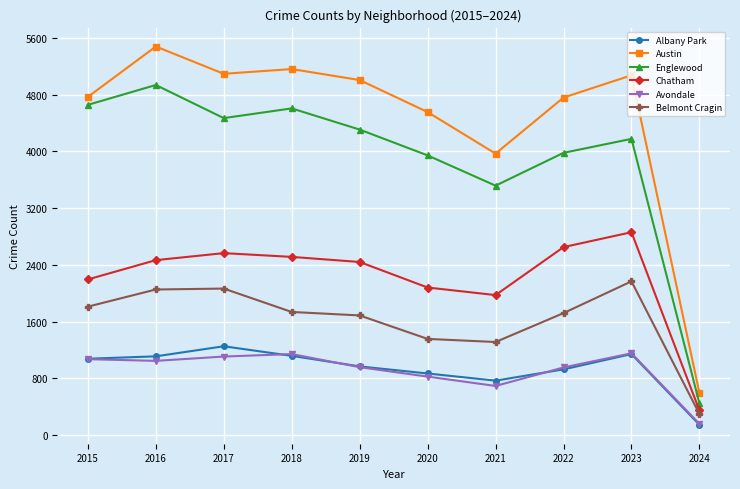

Is this an area chart (filled region under the line)?

No